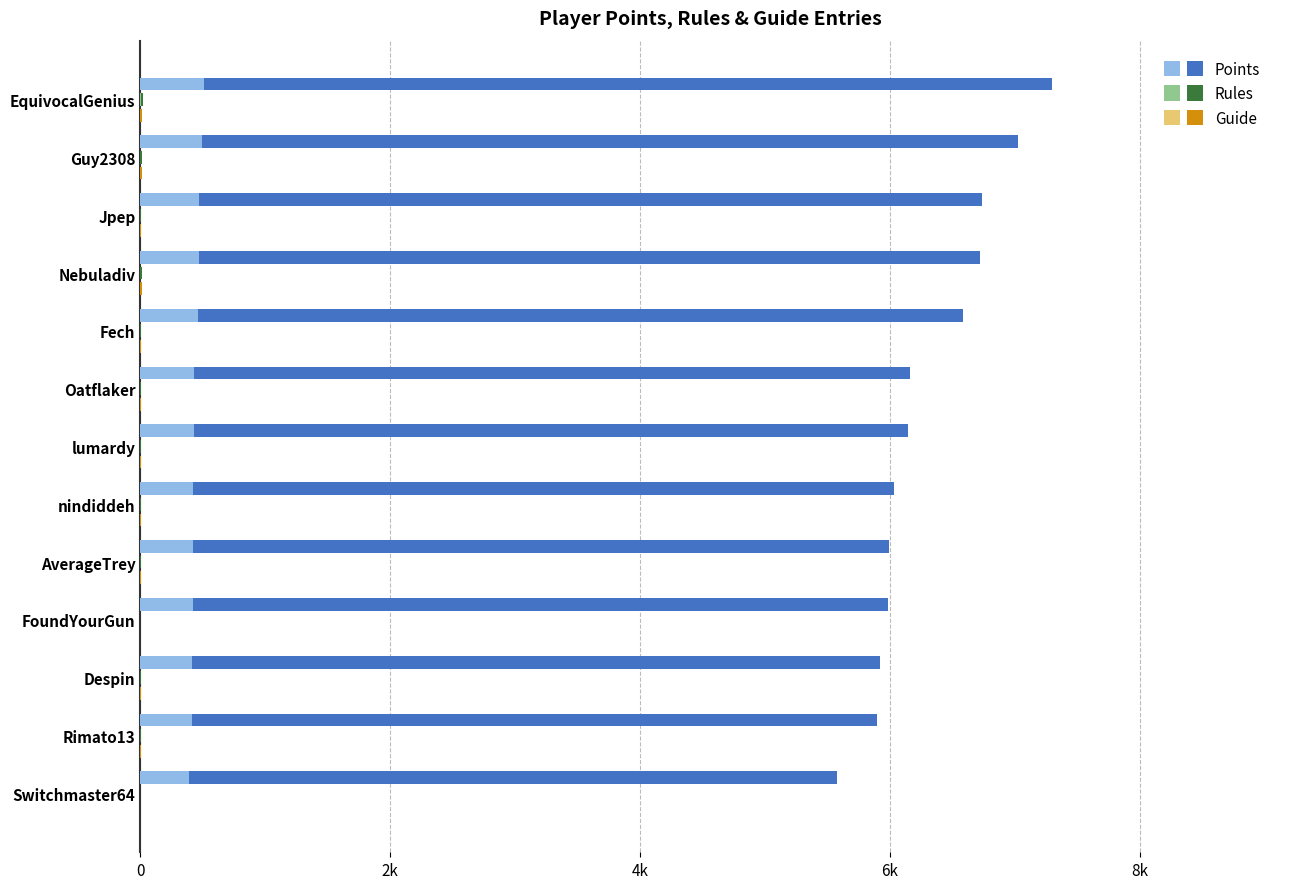

How many groups of bars are there?

13